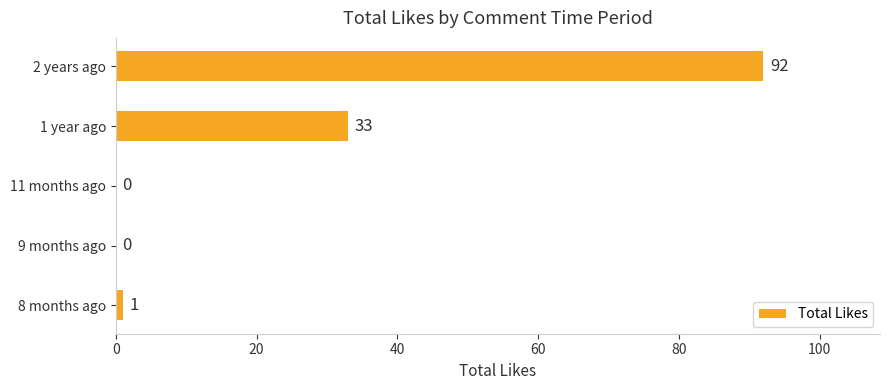

What is the change in value from 8 months ago to 1 year ago?

+32